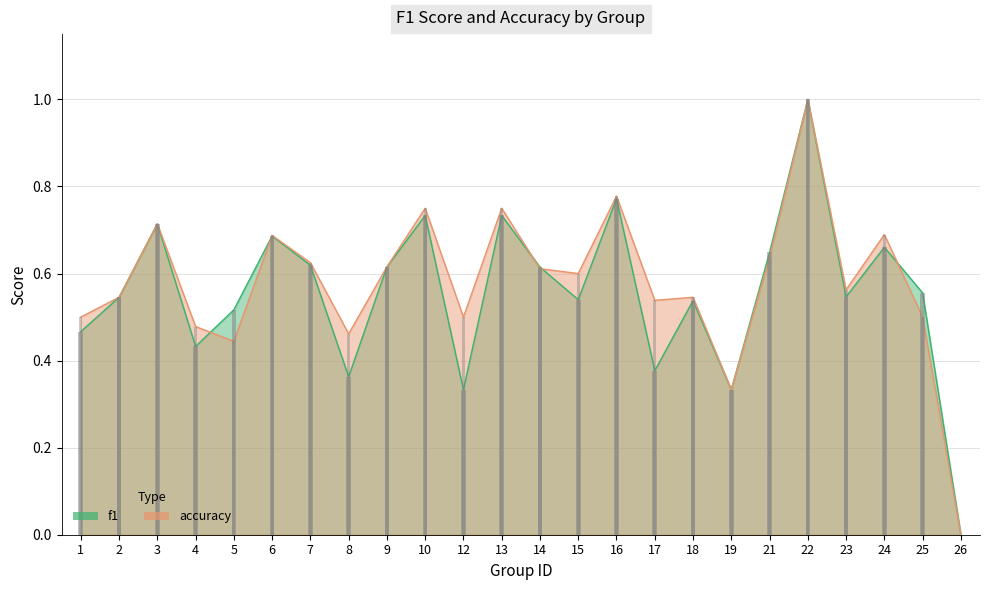

How many accuracy values are between 0 and 1?

24